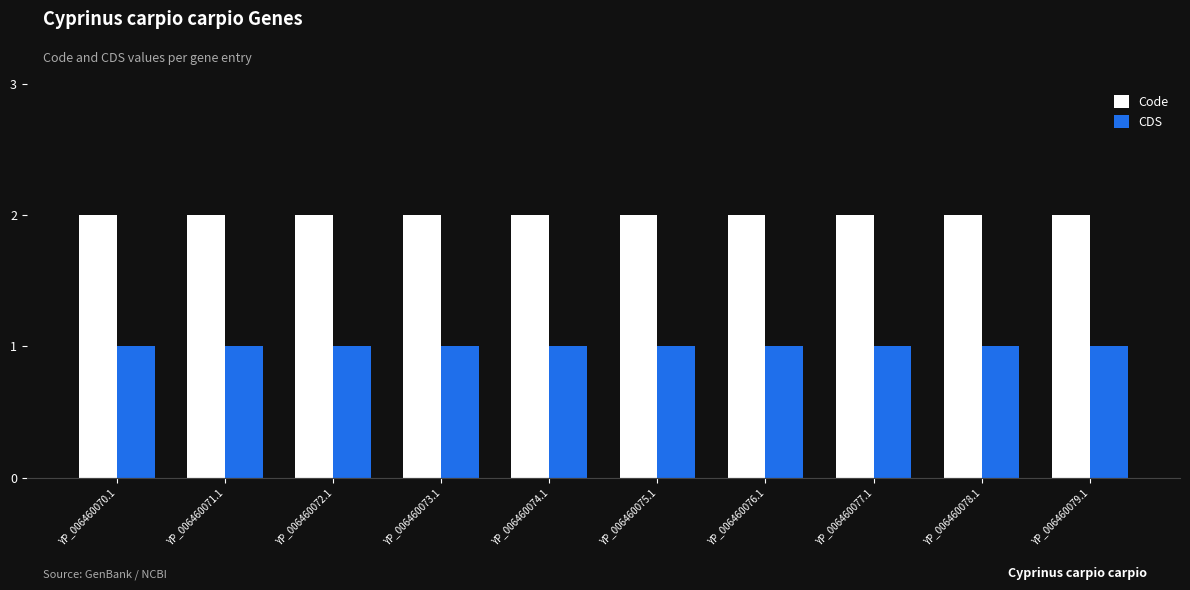

List the series in order of their overall mean, lowest first.

CDS, Code